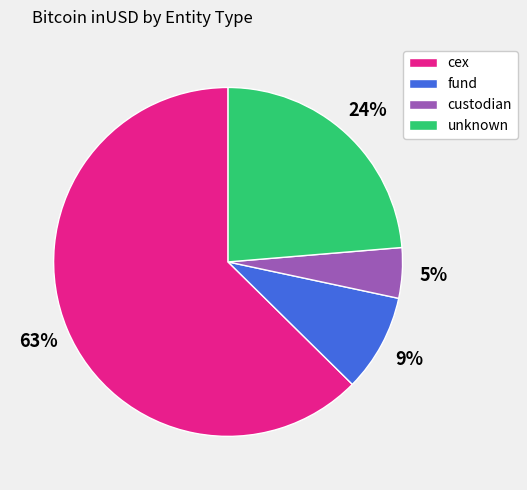

Which slice is the largest?

cex